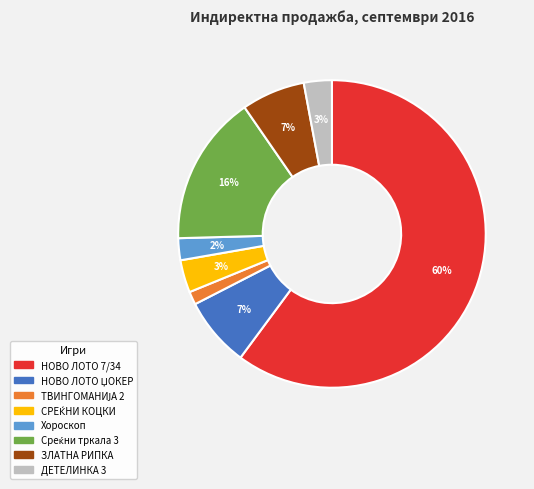

To the nearest percent, what percentage of the pie is ДЕТЕЛИНКА 3?

3%